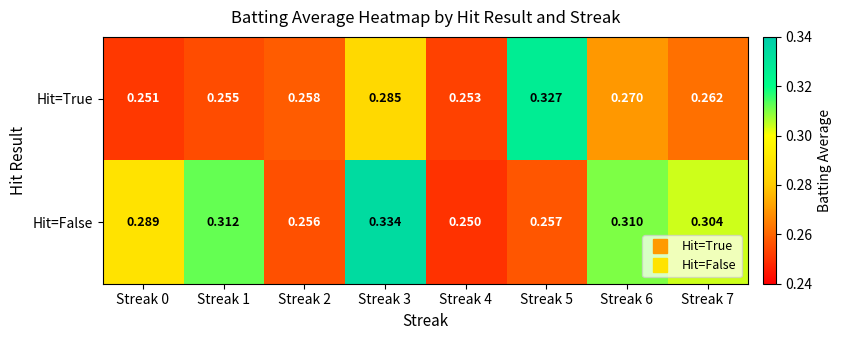

Rank the series by their average value, from highest to lowest.

Hit=False, Hit=True